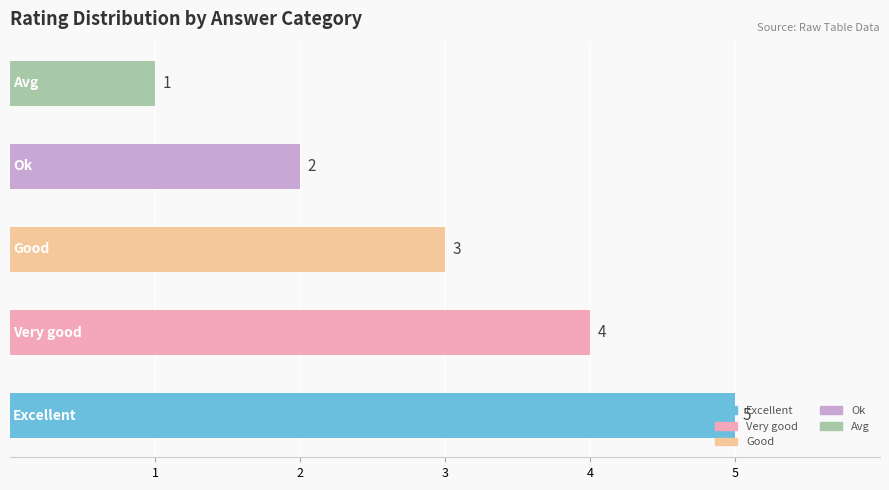

Count the values in the range 2 to 4.

3